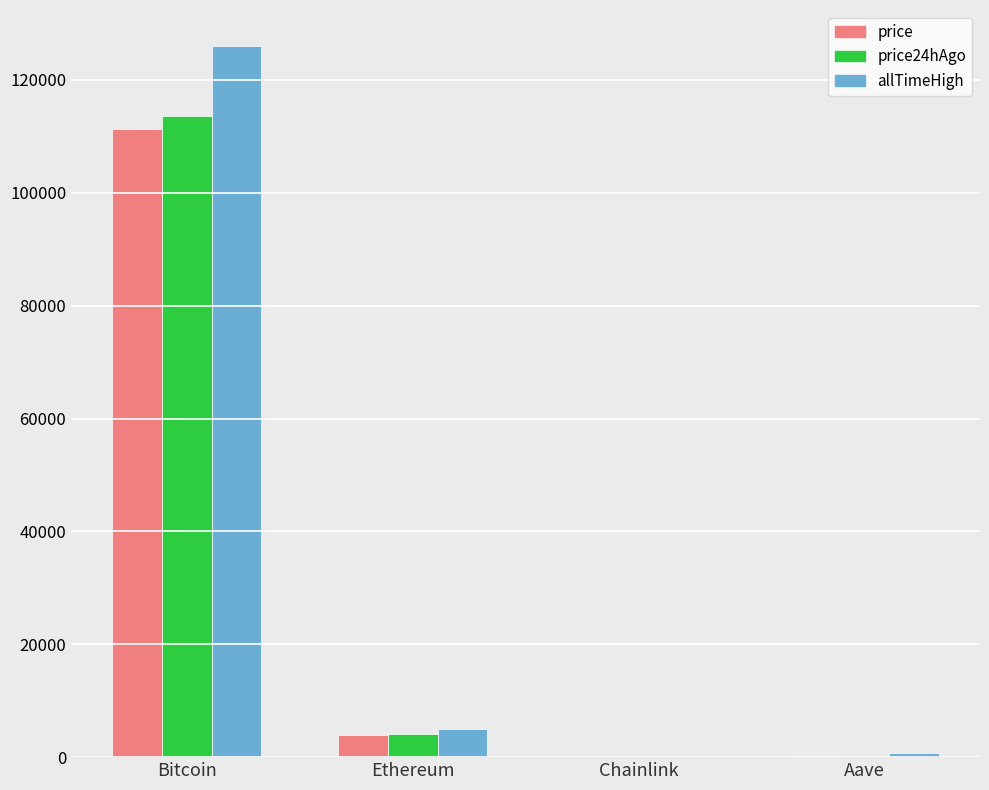

How many groups of bars are there?

4